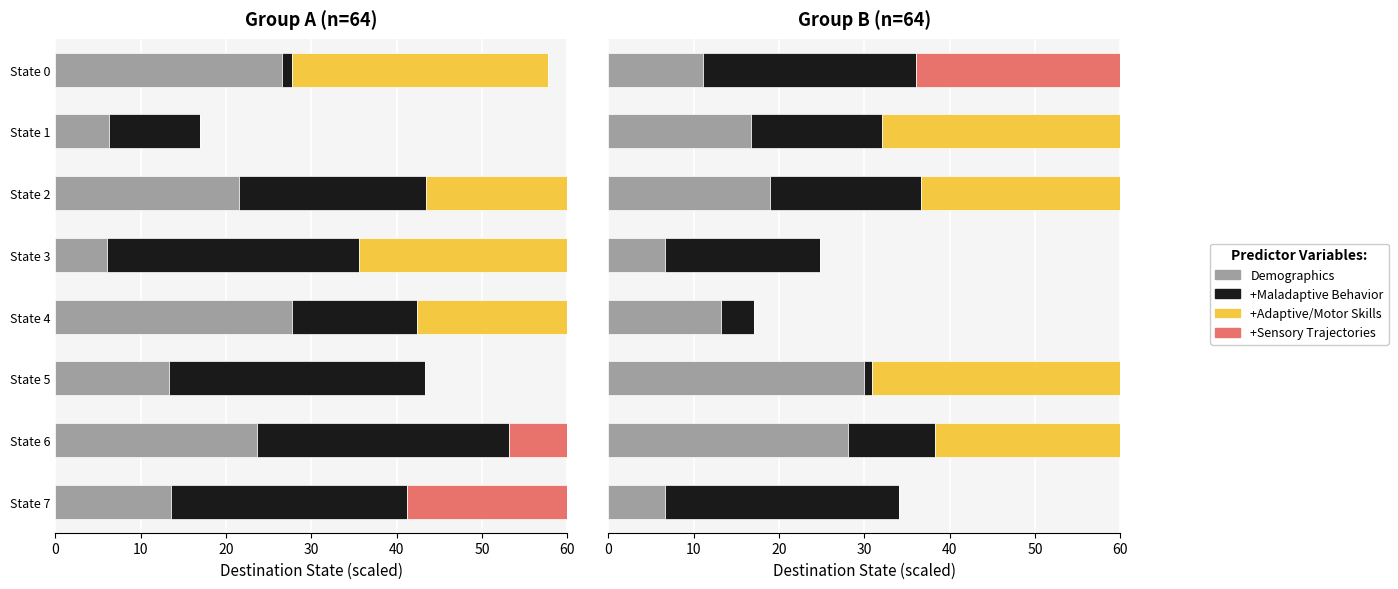

Between State 0 and State 1, which series saw the biggest shift?

+Adaptive/Motor Skills